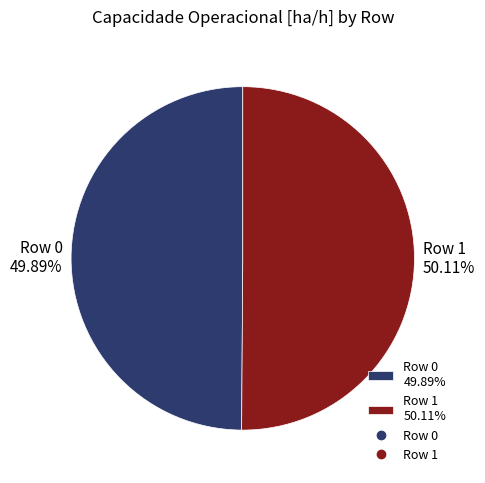

Is it true that Row 1 is 61% of the pie?

False